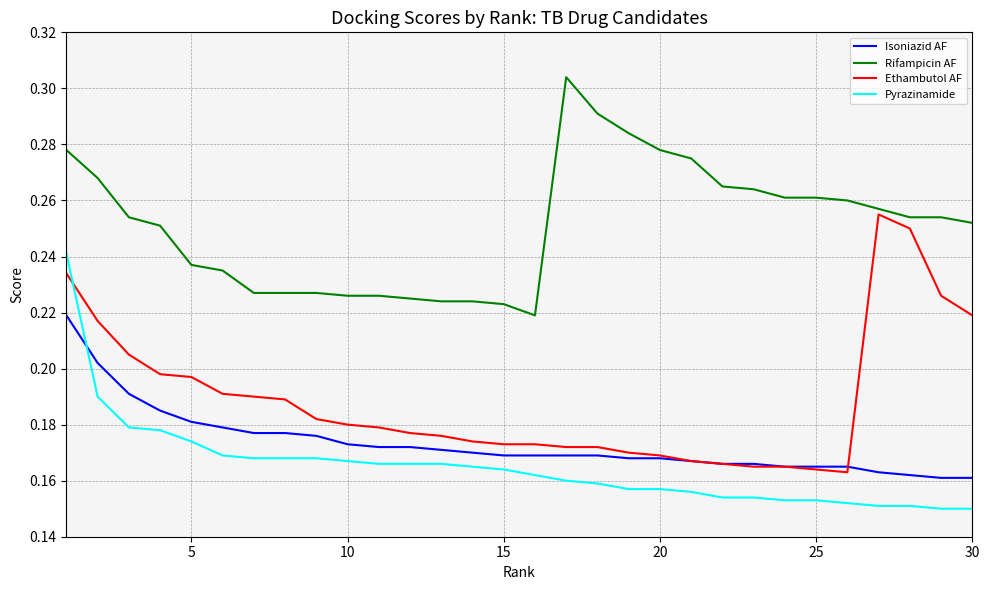

Which series has the largest total across all categories?

Rifampicin AF